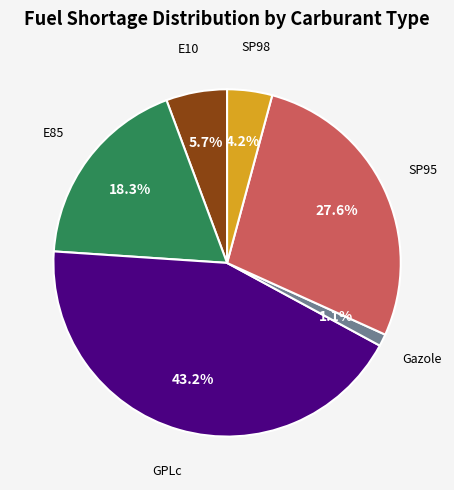

To the nearest percent, what portion does Gazole represent?

1%